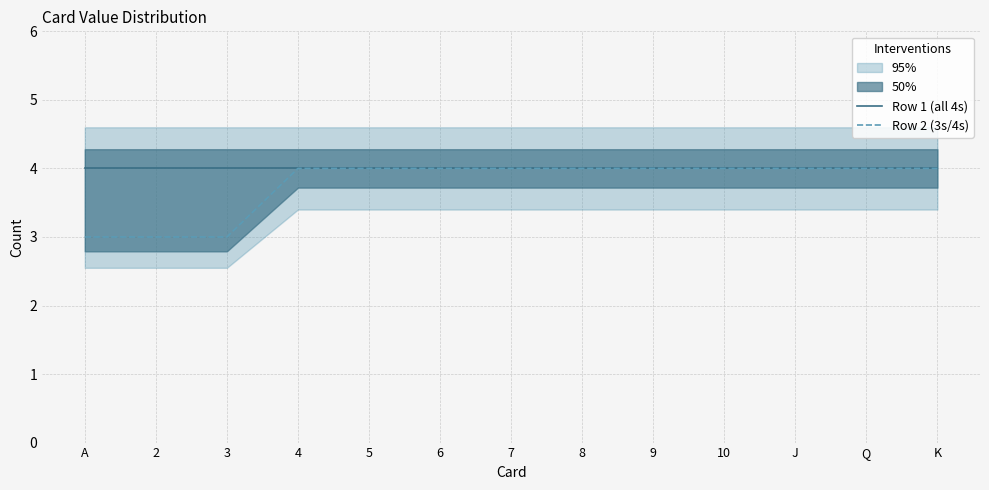

True or false: Row 1 (all 4s) has a value of 4 at 7.

True